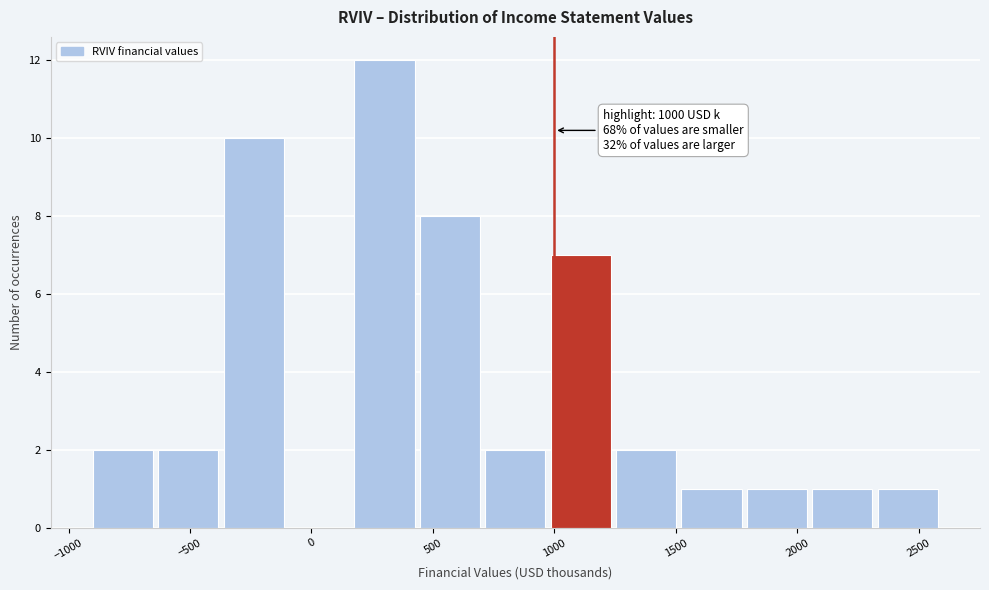

Which range on the x-axis has the tallest bar?

200 to 450